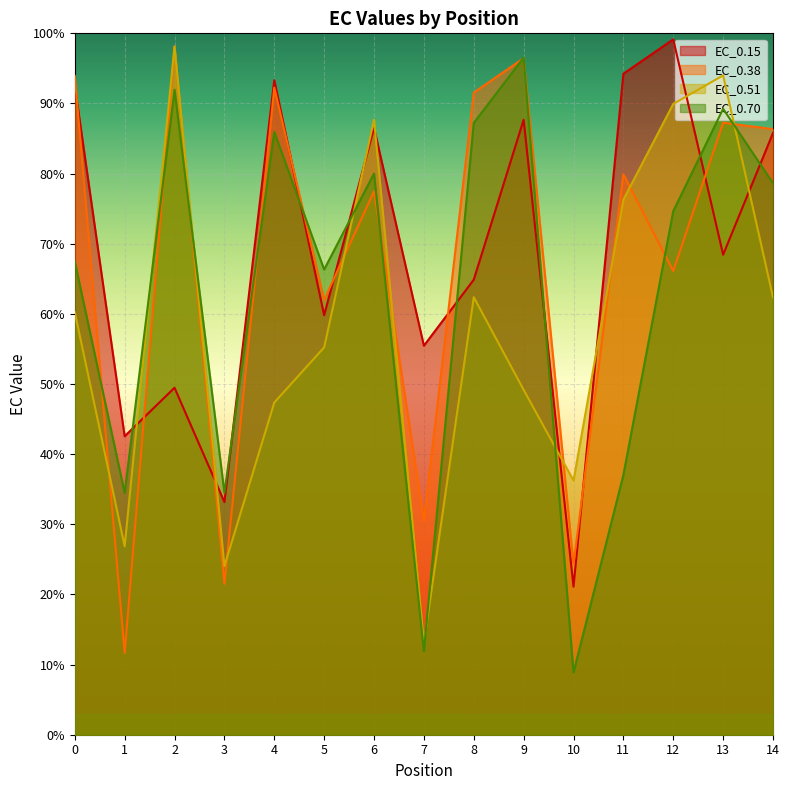

Is the value of EC_0.38 at 11 greater than the value of EC_0.51 at 3?

Yes